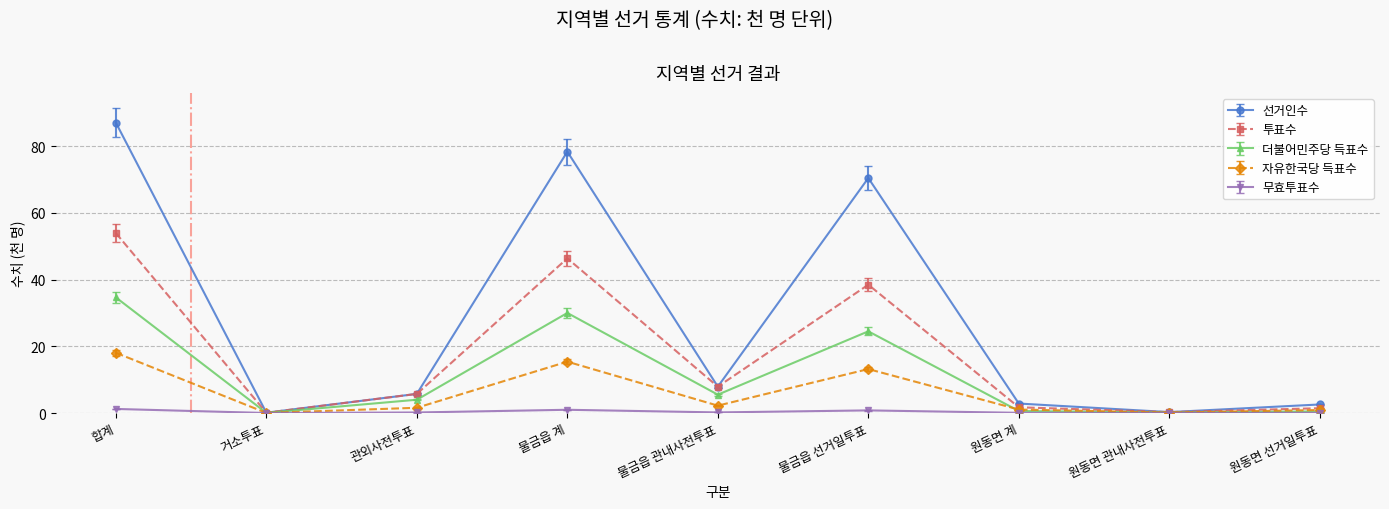

Rank the series by their maximum value, from highest to lowest.

선거인수, 투표수, 더불어민주당 득표수, 자유한국당 득표수, 무효투표수